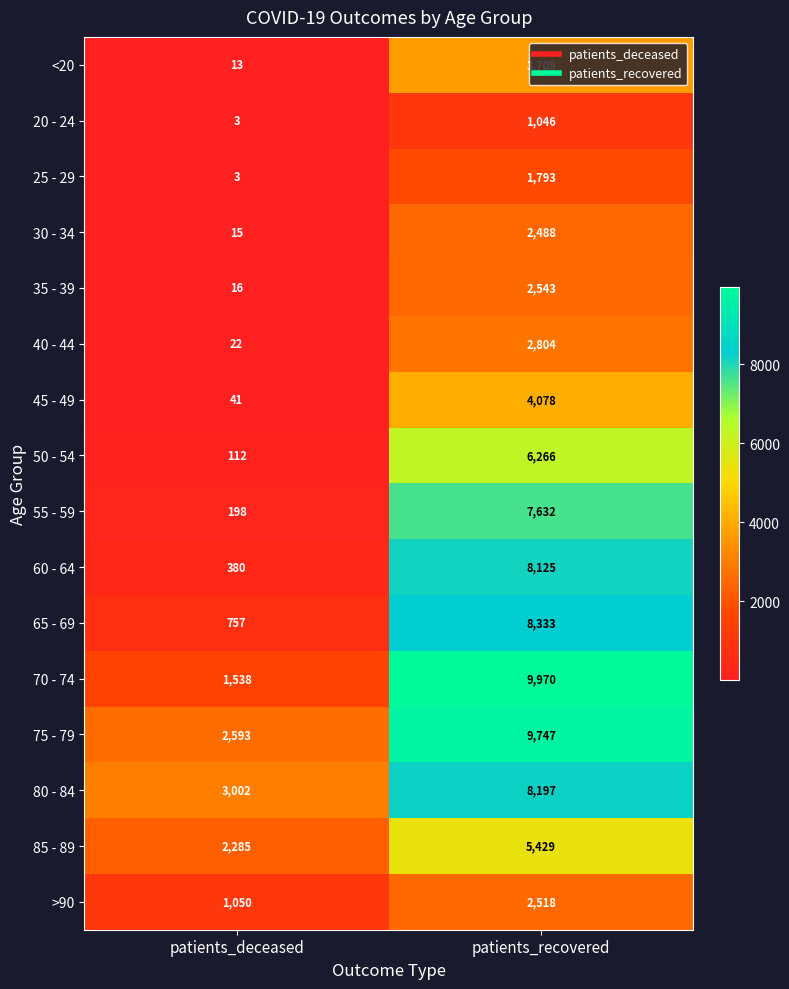

Is it true that 35 - 39 equals 16 at patients_deceased?

True